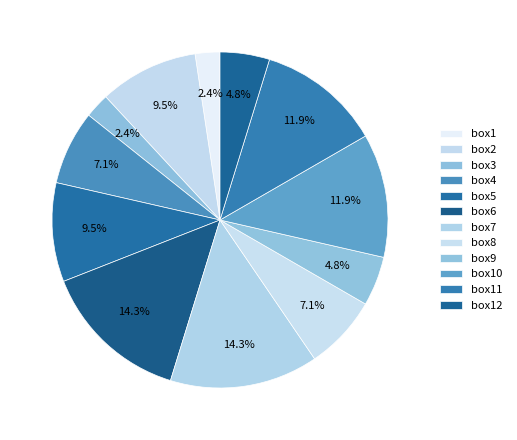

What percentage is the box3 slice, to the nearest percent?

2%